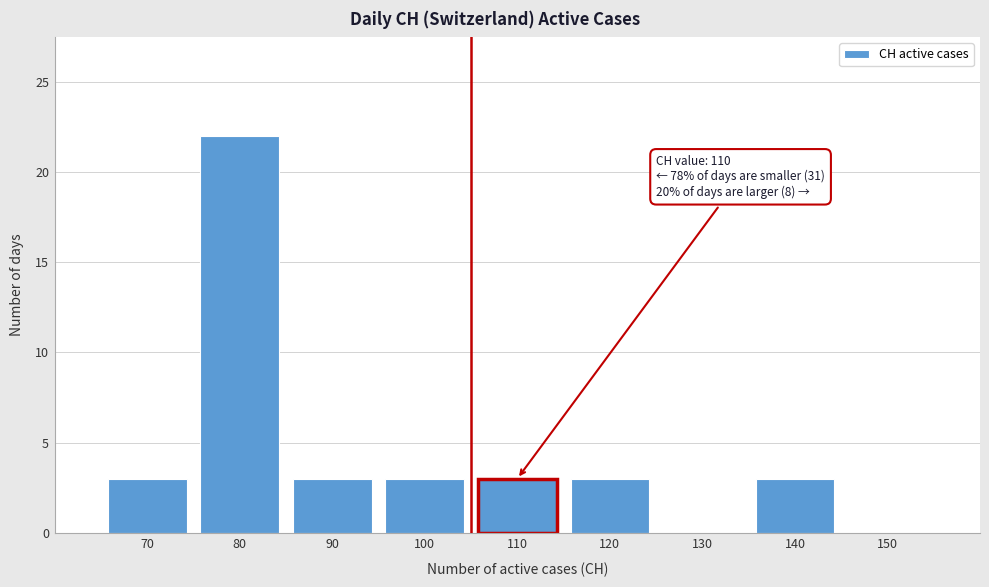

Reading left to right, extract all data points from this chart.

70=3	80=22	90=3	100=3	110=3	120=3	130=0	140=3	150=0